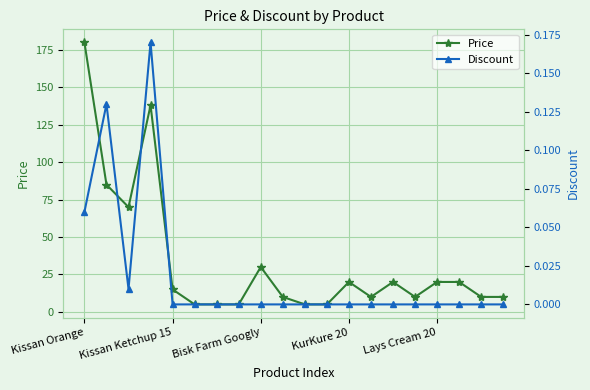

What position from the left is 15?

16